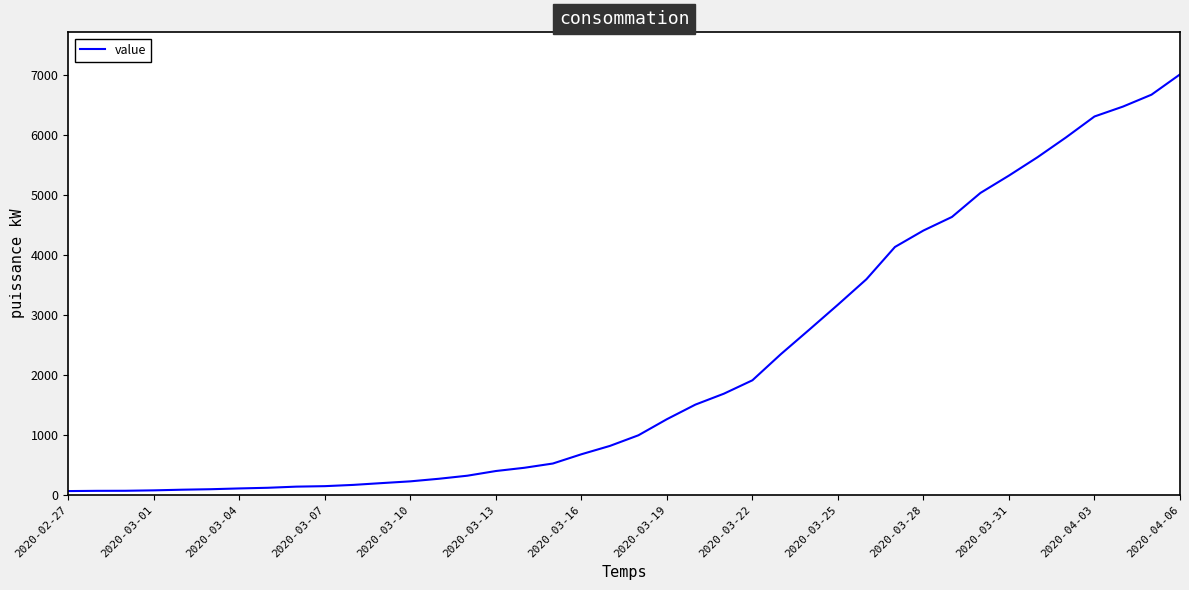

What is the maximum value shown in the chart?

7003